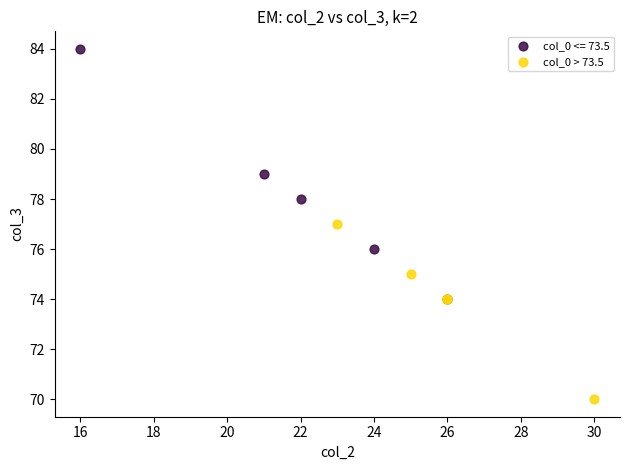

Which series has the widest spread of Y values?

col_0 <= 73.5